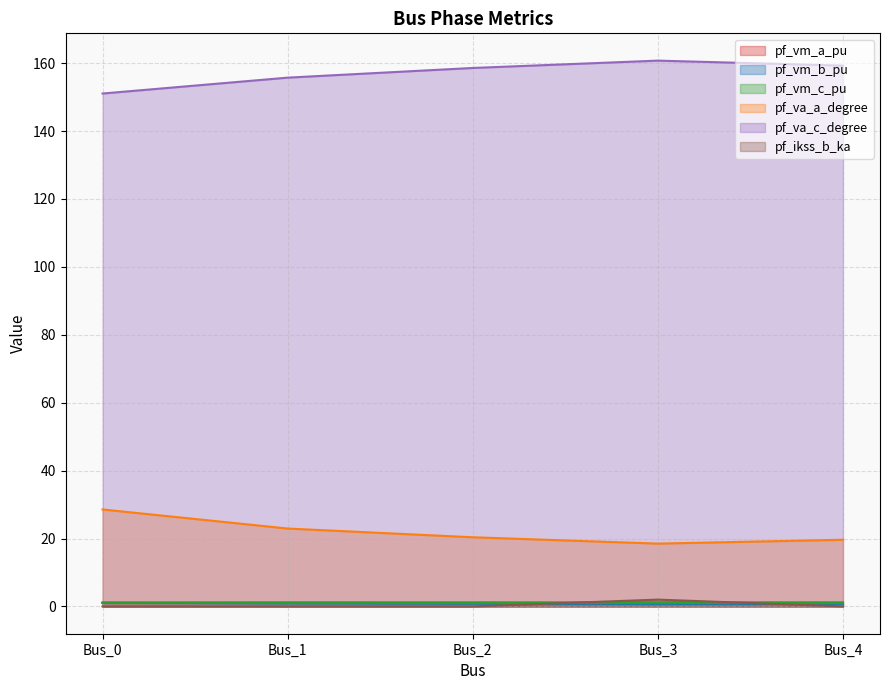

True or false: pf_va_a_degree and pf_vm_a_pu cross at least once.

False